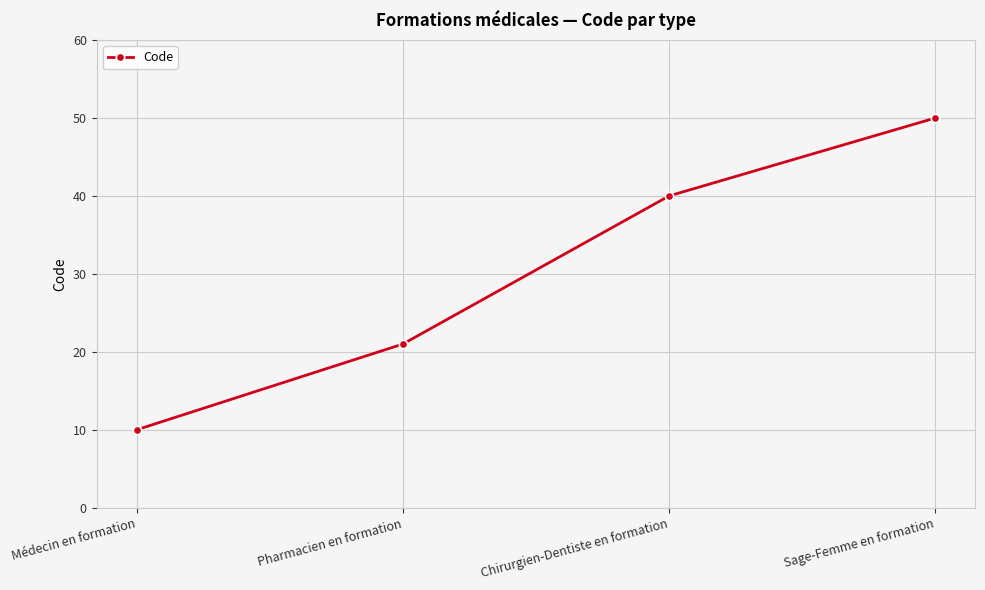

What is the ratio of the value at Chirurgien-Dentiste en formation to the value at Médecin en formation?

4.0